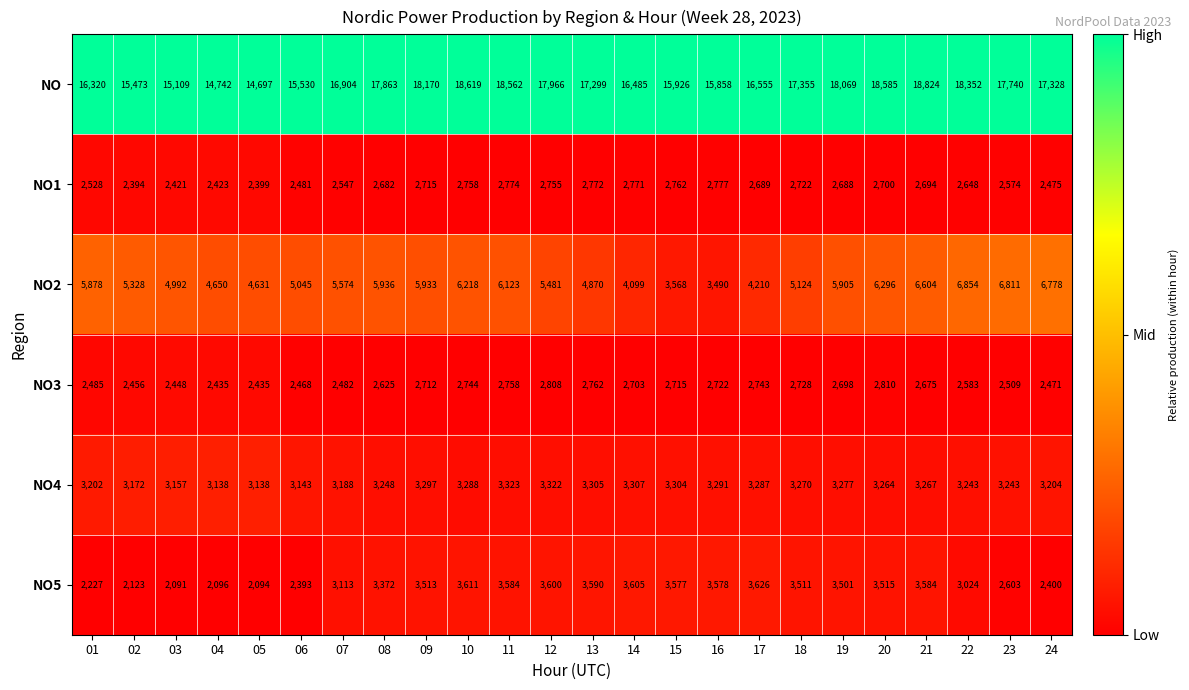

What is the average value of the NO1 series?

2631